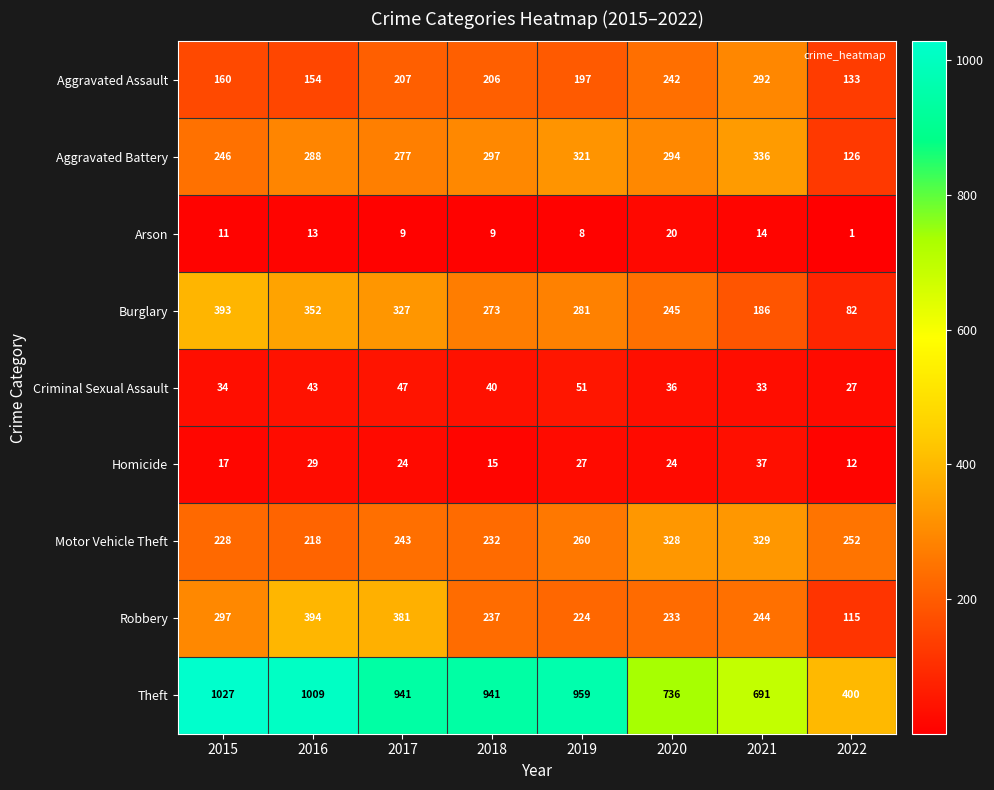

What is the difference between the highest and lowest values at 2021?

677